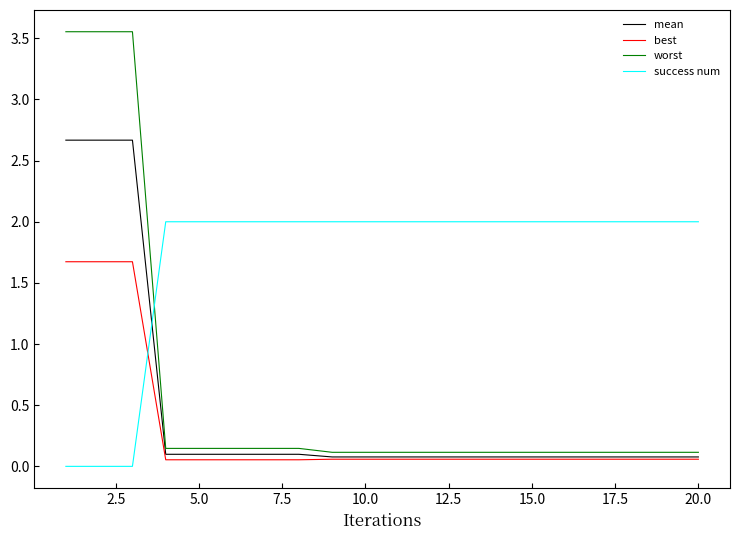

What is the highest value of the success num series?

2.0